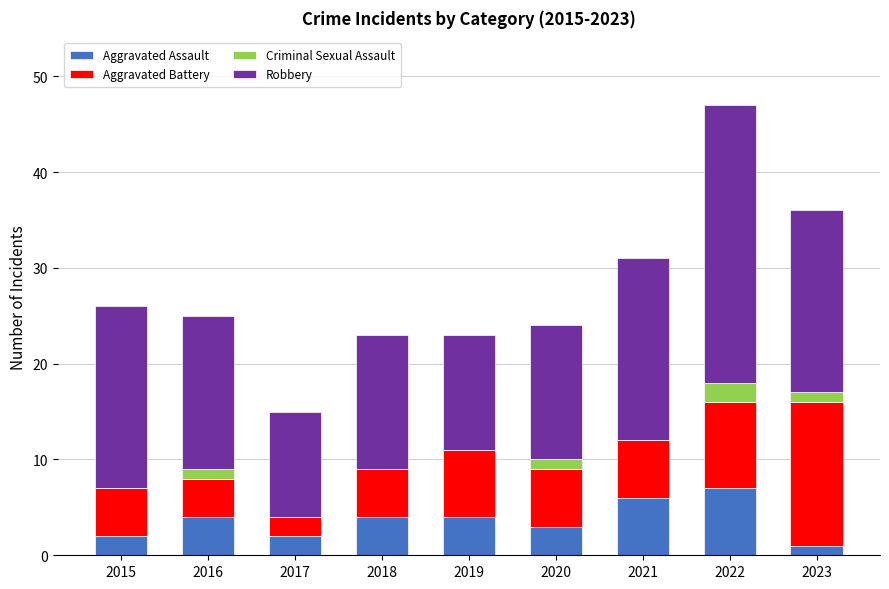

Does the chart contain stacked bars?

Yes